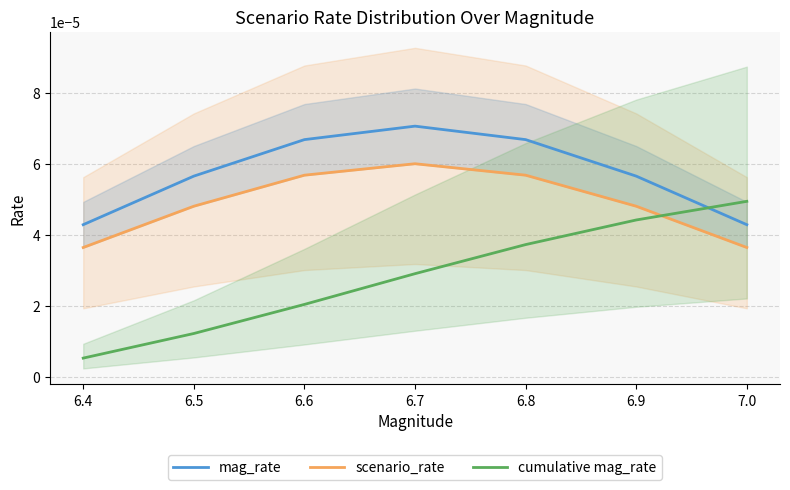

True or false: cumulative mag_rate has more than 1 interior local peaks.

False